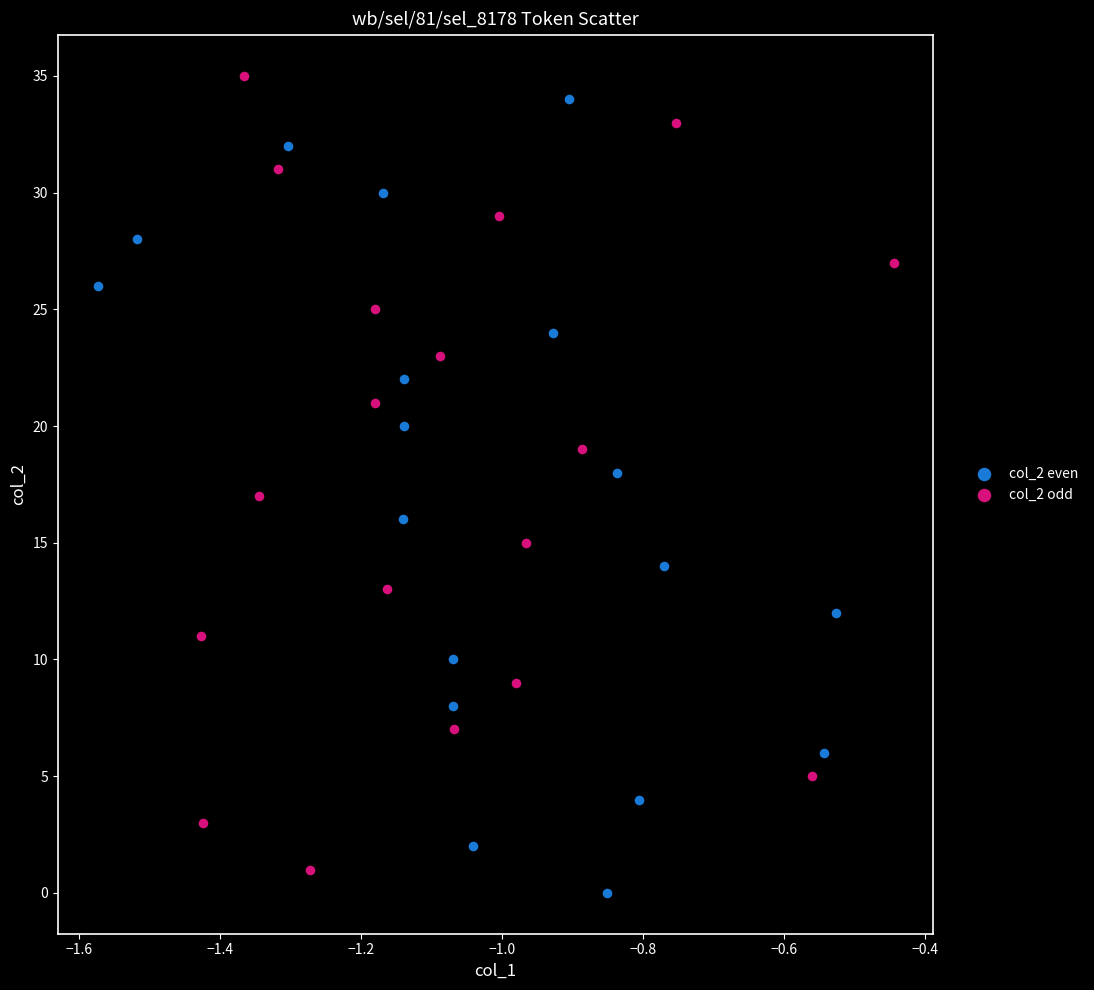

Which series contains the highest Y value?

col_2 odd